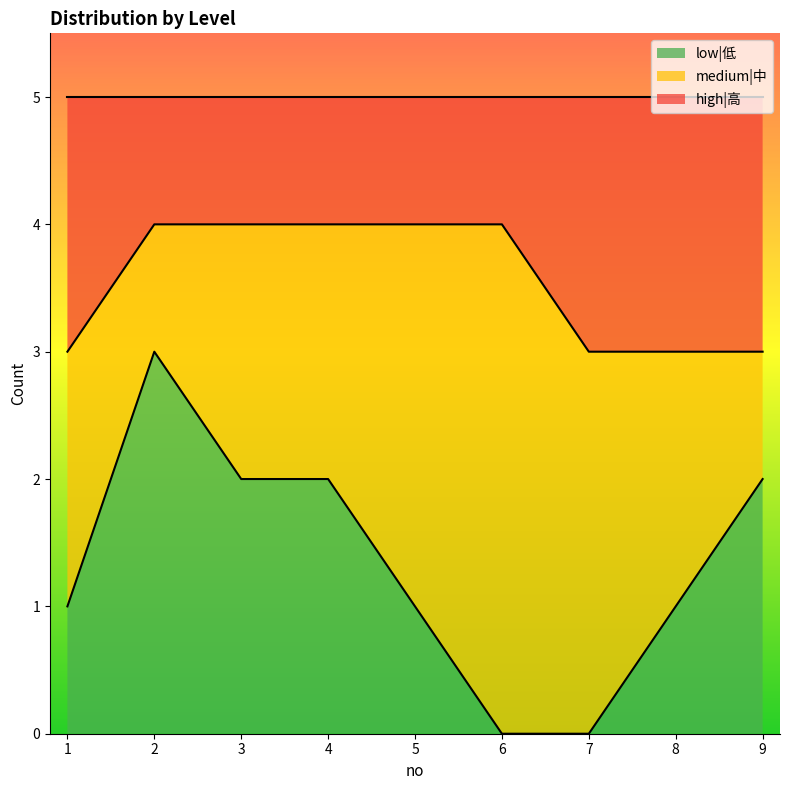

What is the difference between the high|高 values at 3 and 1?

1